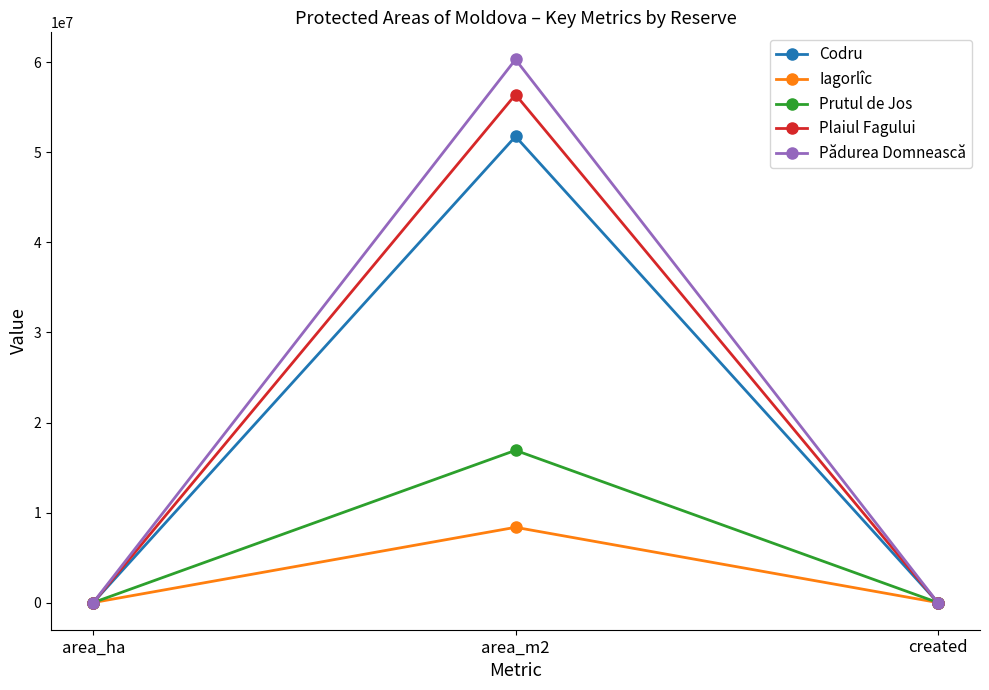

What is the label of the 2nd point from the left?

area_m2